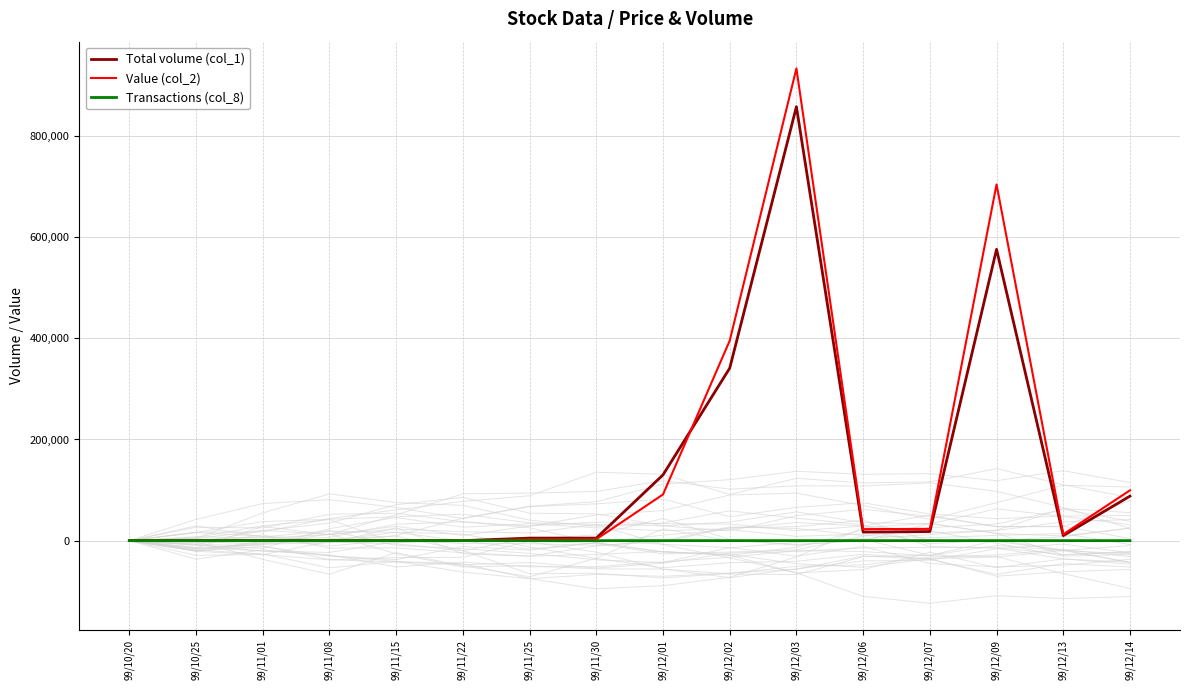

What is the difference between the second highest and minimum values in the Transactions (col_8) series?

12